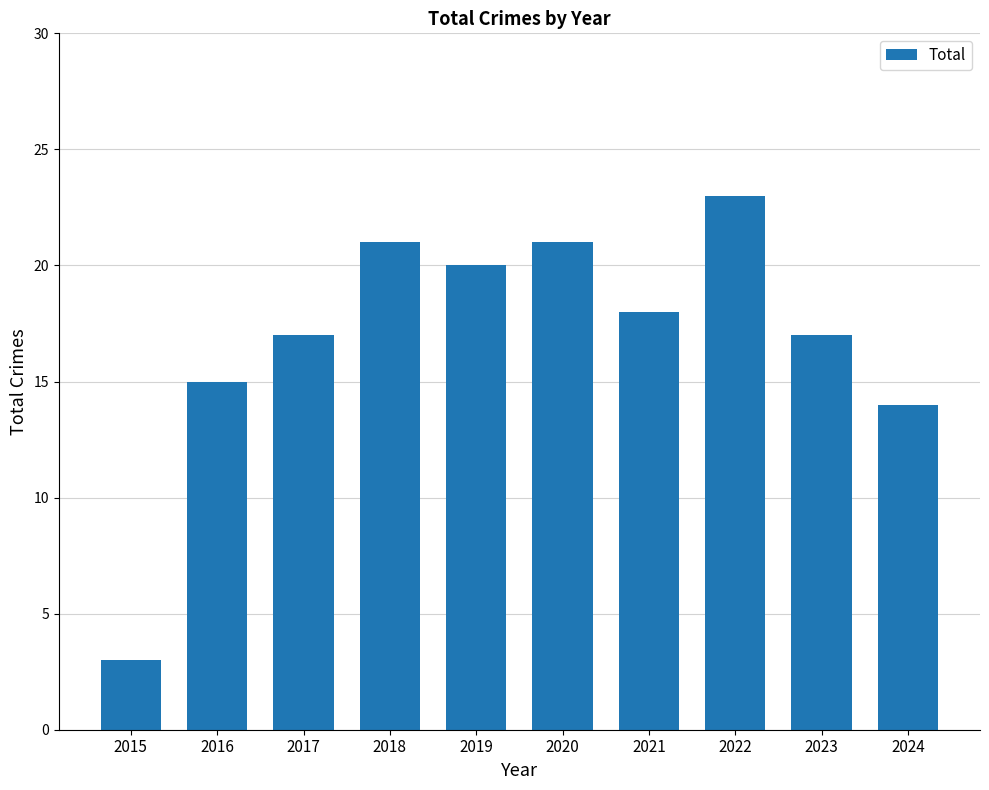

Is it true that the value at 2019 is 32?

False